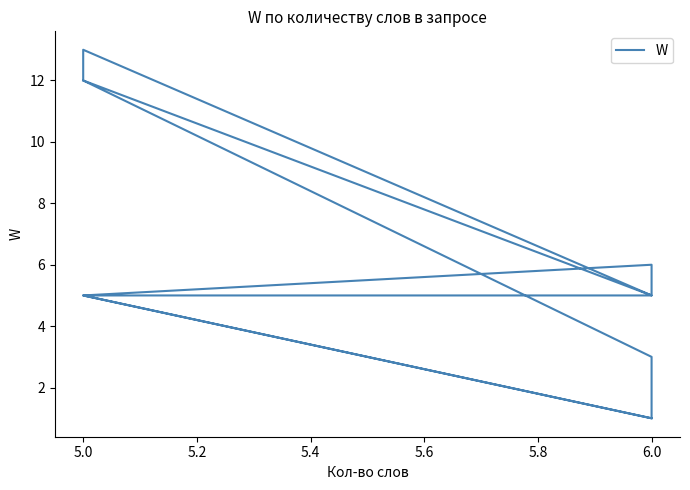

How many points are lower than both their immediate neighbors (excluding endpoints)?

2